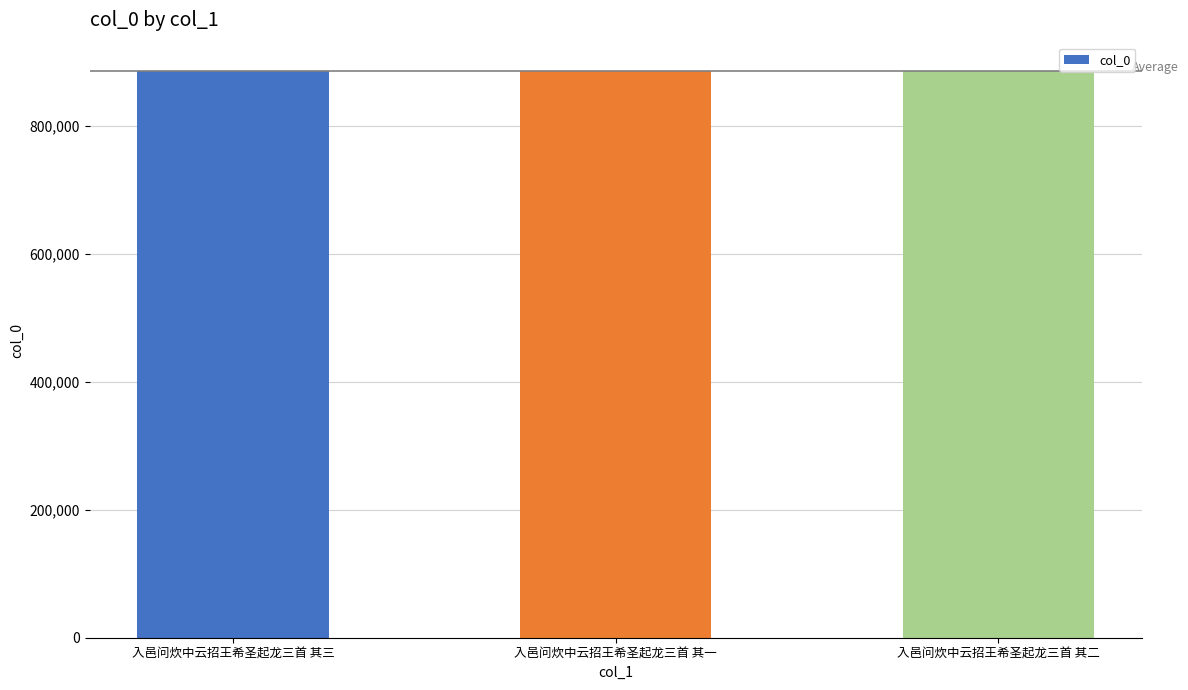

The value at 入邑问炊中云招王希圣起龙三首 其二 is 453159. True or false?

False